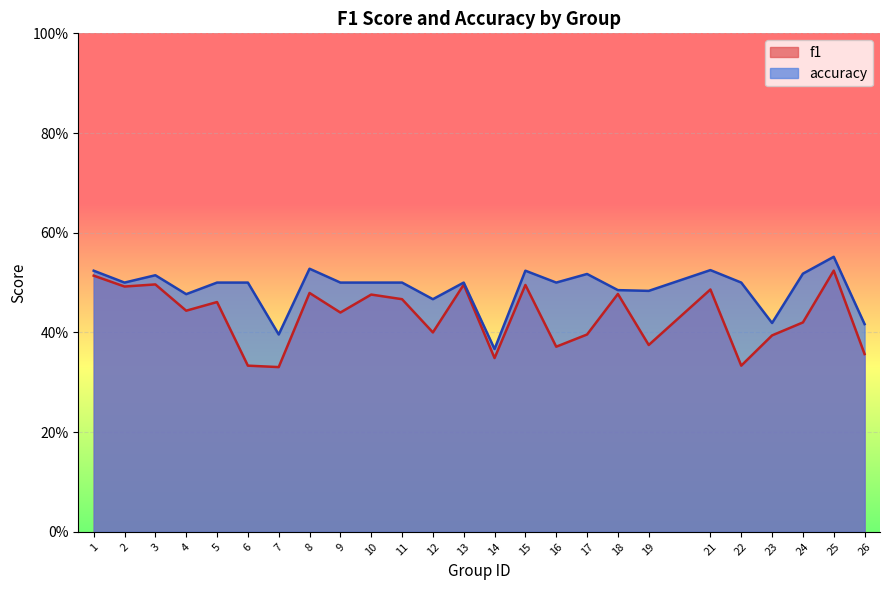

What is the difference between the f1 values at 17 and 21?

0.1